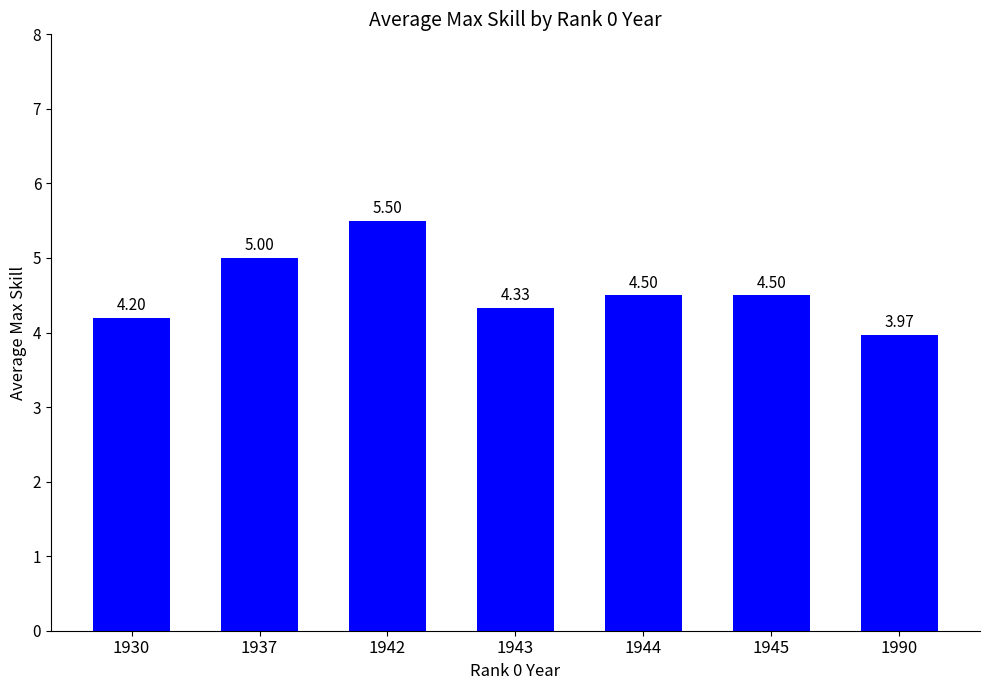

Which has a higher value, 1937 or 1945?

1937